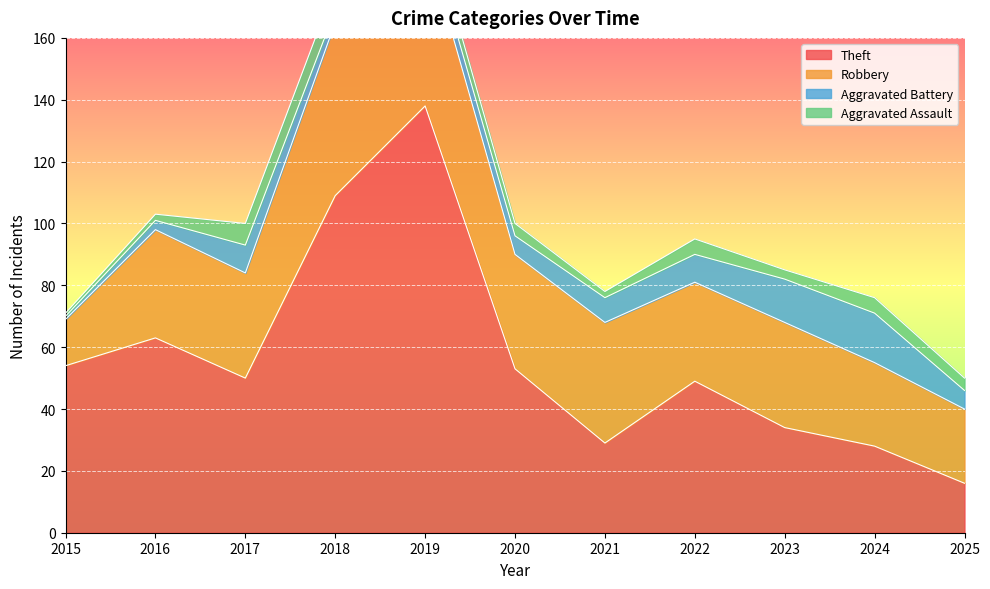

Where is the first local minimum for Theft?

2017